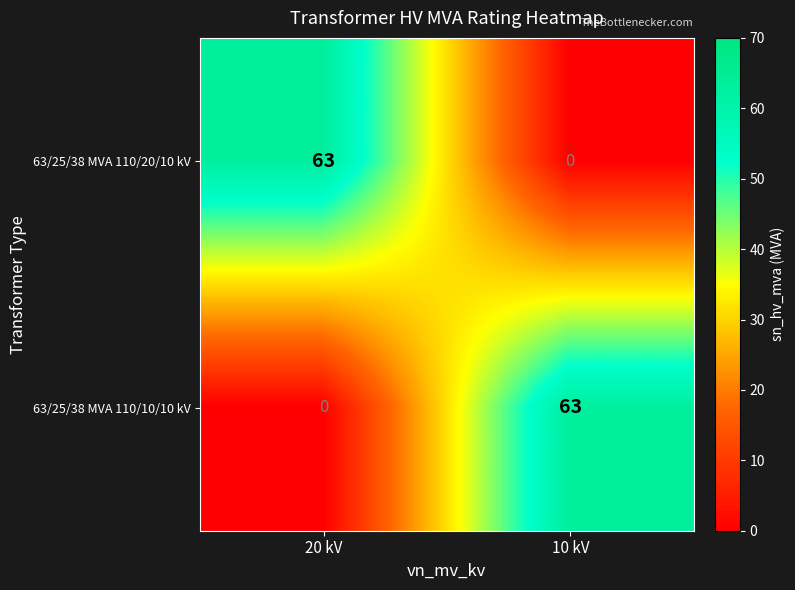

Reading right to left, transcribe all the data shown in this chart.

63/25/38 MVA 110/20/10 kV: 0	63
63/25/38 MVA 110/10/10 kV: 63	0